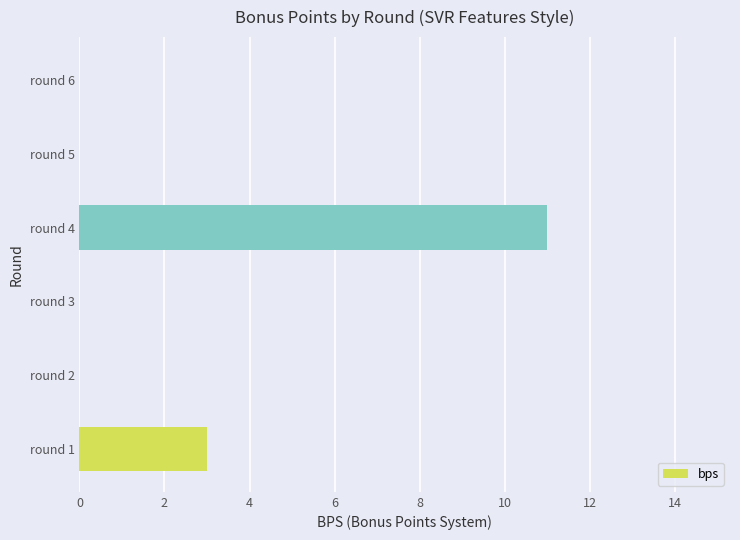

How many categories are shown in the chart?

6